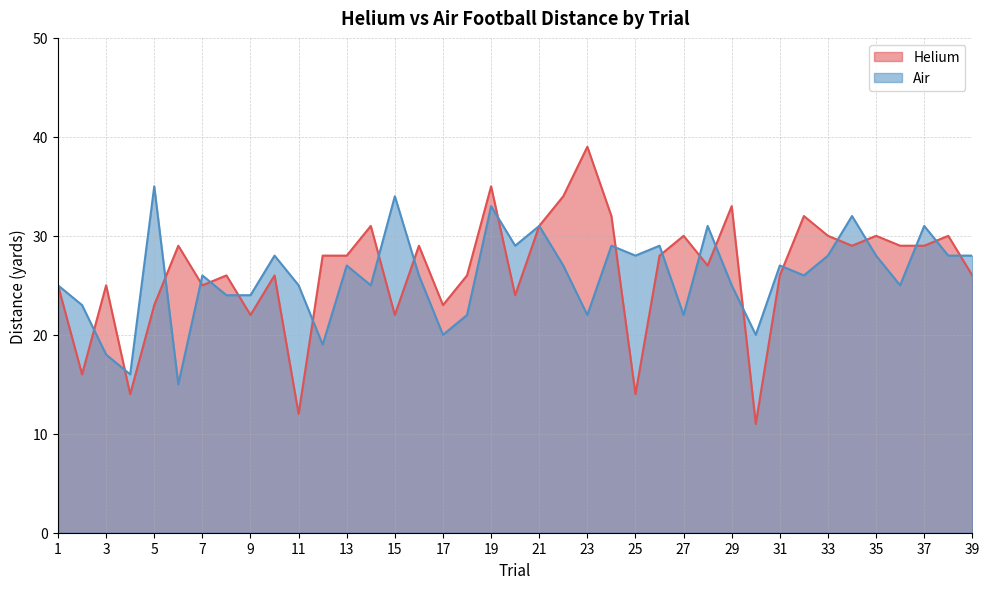

Does the chart have visible grid lines?

Yes